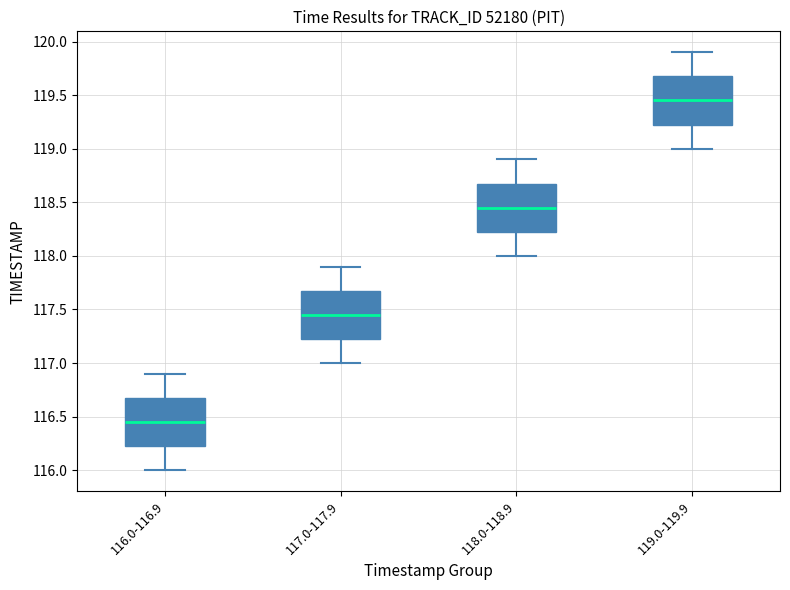

Reading left to right, read every box against the y-axis: the position of its median line, the range the box covers, and the ends of its whiskers. The values are not printed on the chart, so give them approximately, as read against the axis.

116.0-116.9: median 116.45, box 116.25 to 116.70, whiskers 116.00 to 116.90
117.0-117.9: median 117.45, box 117.25 to 117.70, whiskers 117.00 to 117.90
118.0-118.9: median 118.45, box 118.25 to 118.70, whiskers 118.00 to 118.90
119.0-119.9: median 119.45, box 119.25 to 119.70, whiskers 119.00 to 119.90